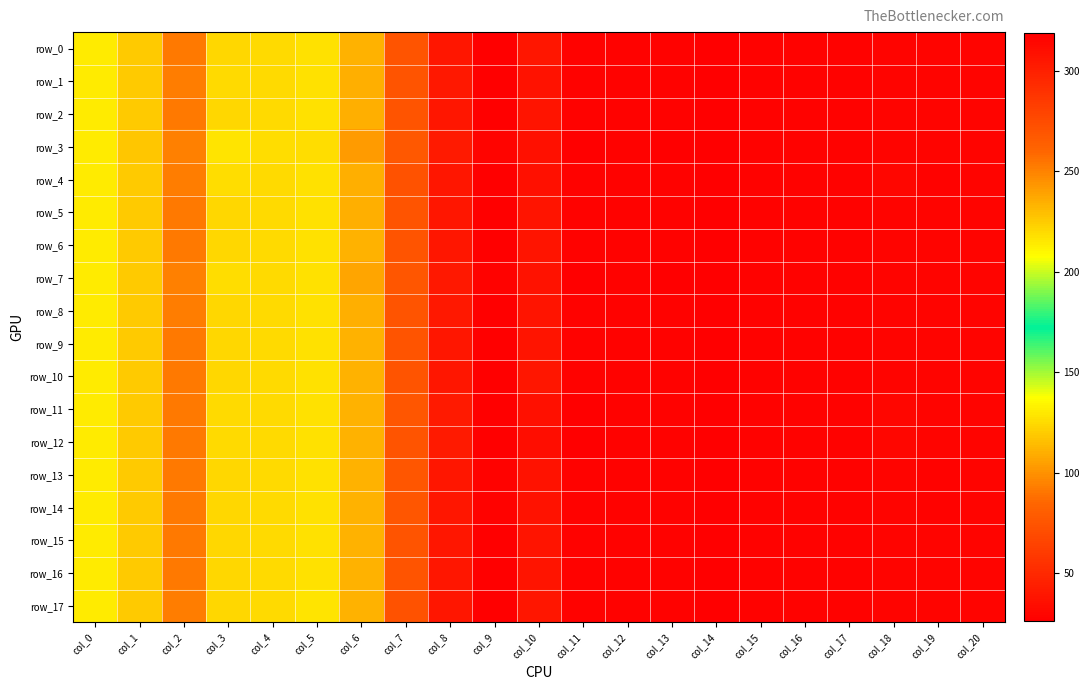

True or false: row_2 has a value of 318.2 at col_9.

True